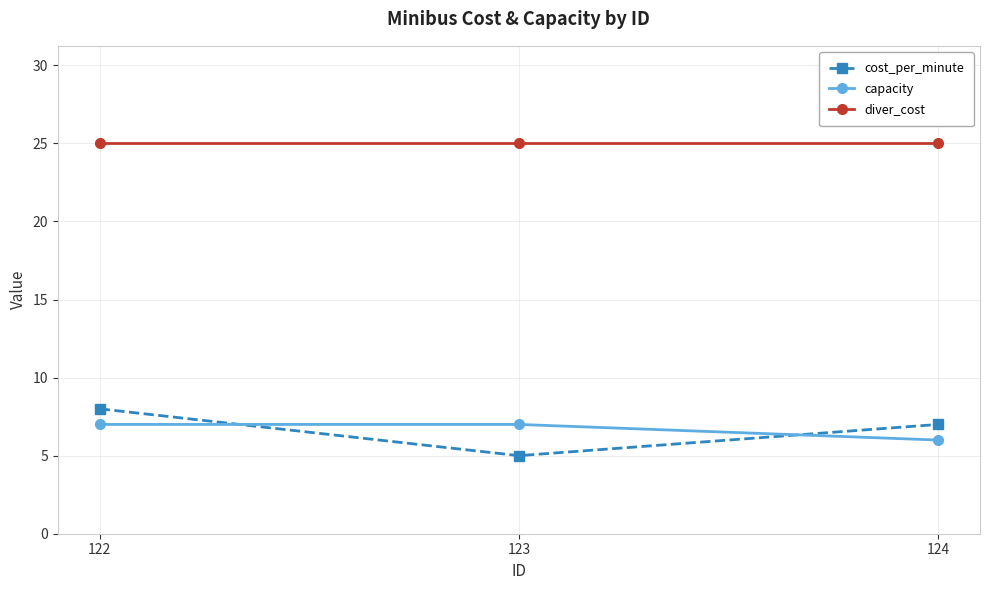

What are all the series names shown in the legend?

cost_per_minute, capacity, diver_cost